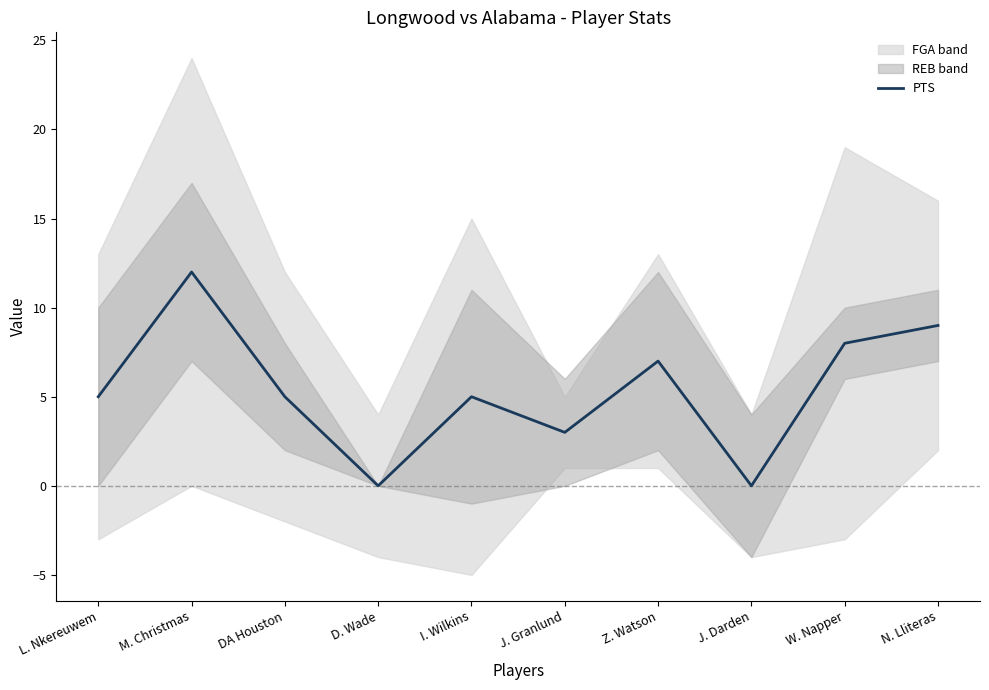

Which has a higher value, W. Napper or L. Nkereuwem?

W. Napper